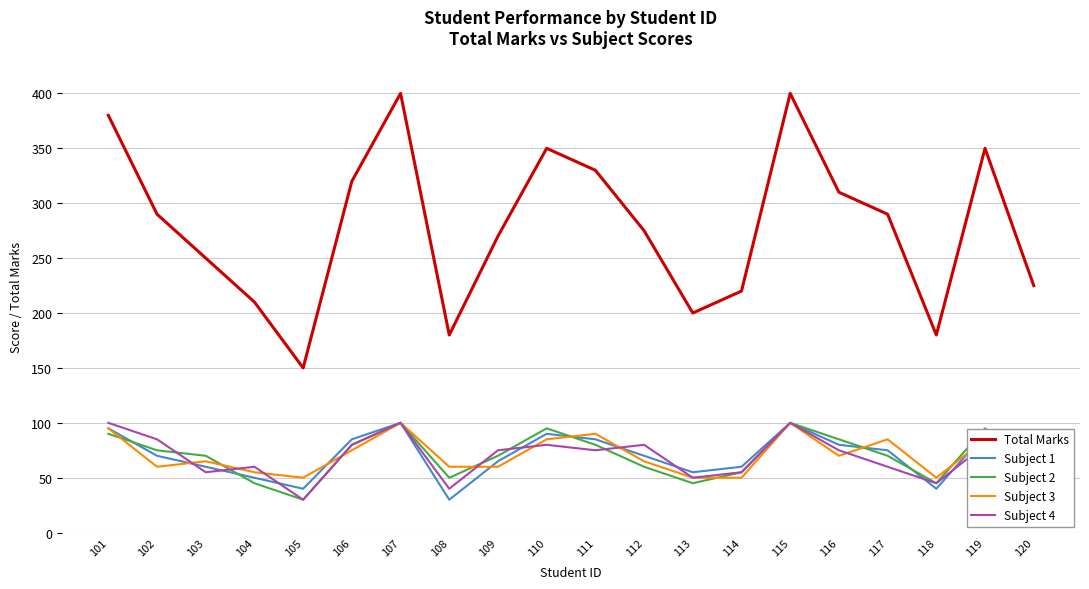

How many data points in Total Marks are above 290?

8